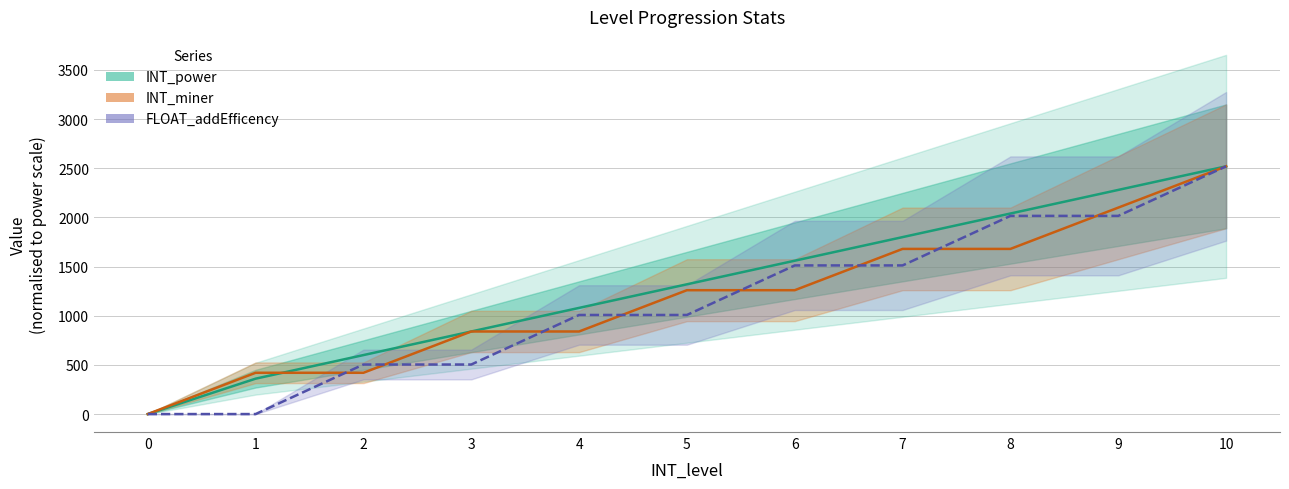

What is the difference between the INT_miner values at 2 and 7?

1260.0